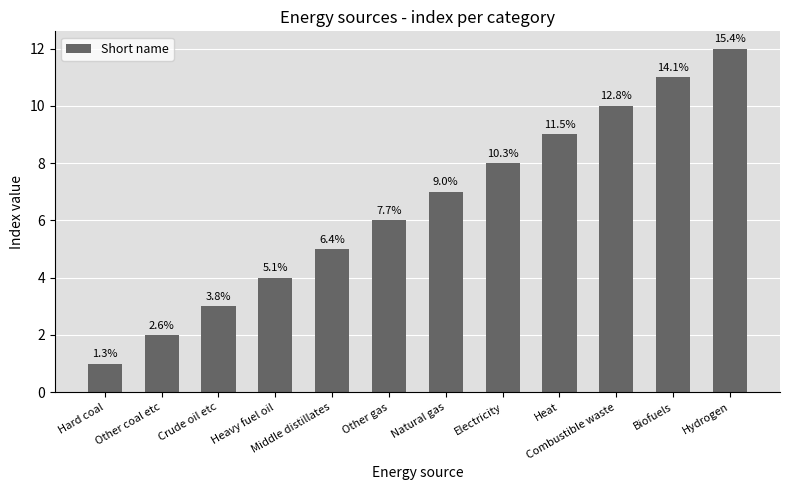

Does the chart contain any negative values?

No